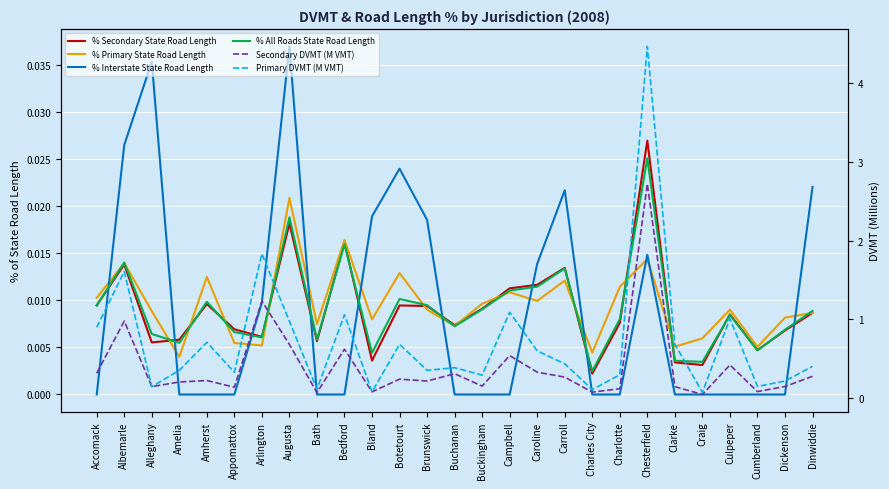

True or false: % Secondary State Road Length has a value of 0.0 at Dinwiddie.

False